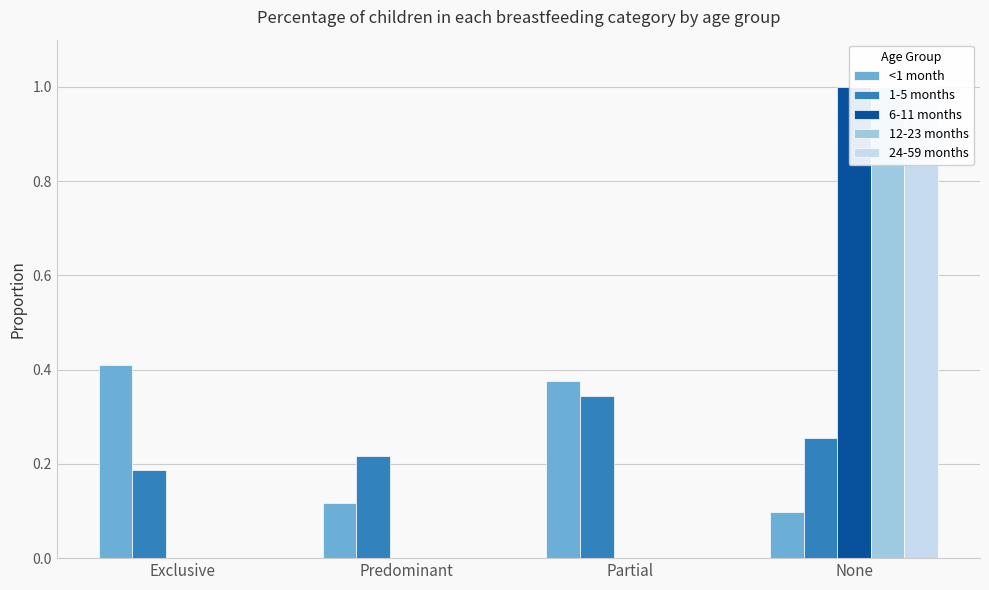

Count the number of data series in this chart.

5